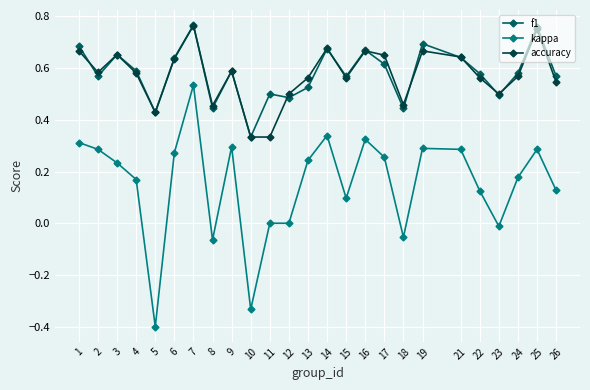

Which series has the widest spread of values?

kappa